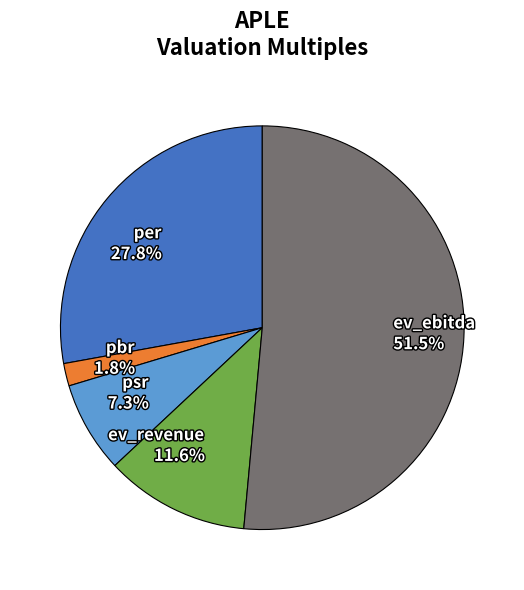

Is it true that ev_revenue is 18% of the pie?

False